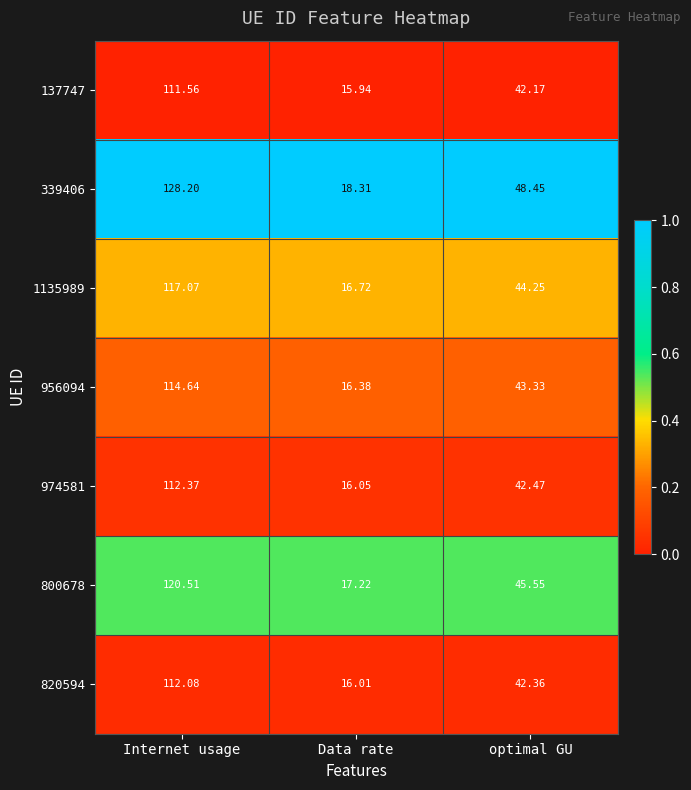

Rank the categories by 137747 value from lowest to highest.

Data rate, optimal GU, Internet usage